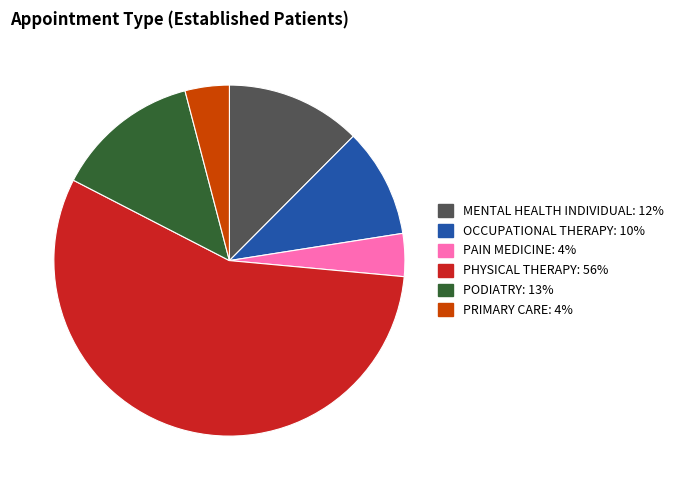

What is the largest slice in the pie chart?

PHYSICAL THERAPY